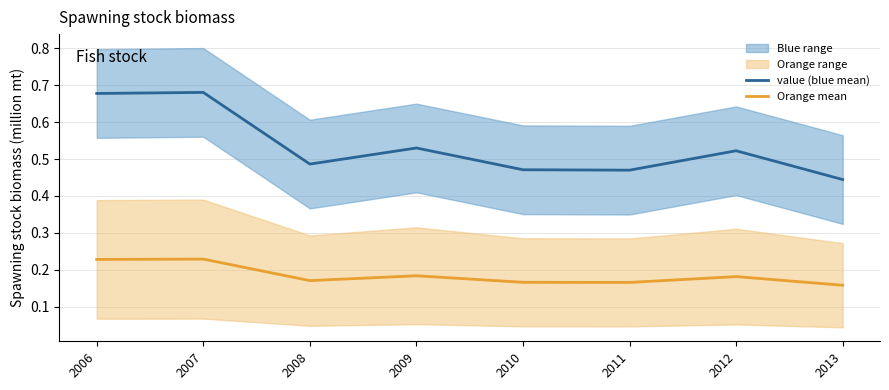

What is the difference between the second highest and minimum values in the Orange mean series?

0.1